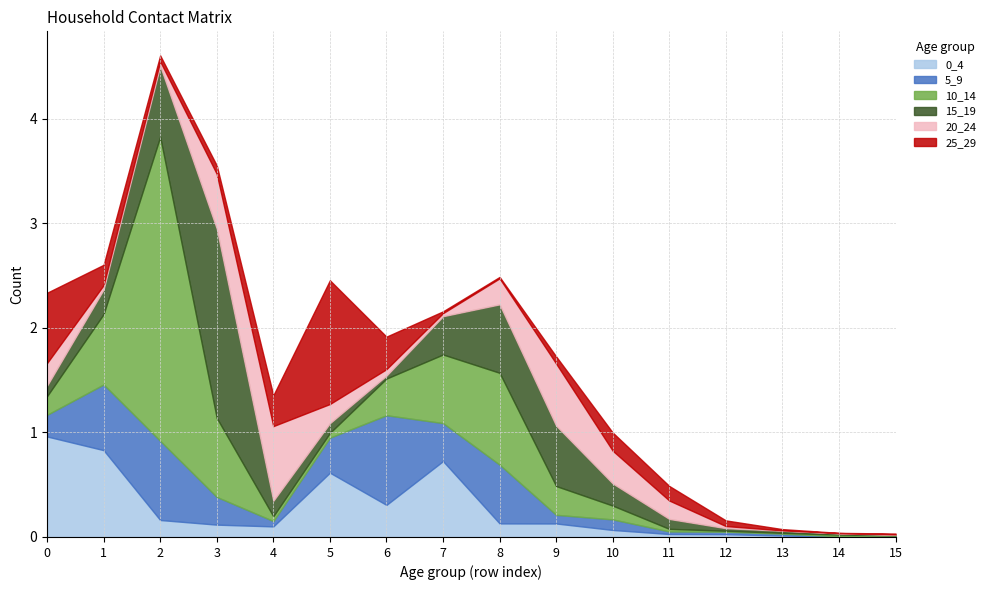

What is the average value of the 10_14 series?

0.4